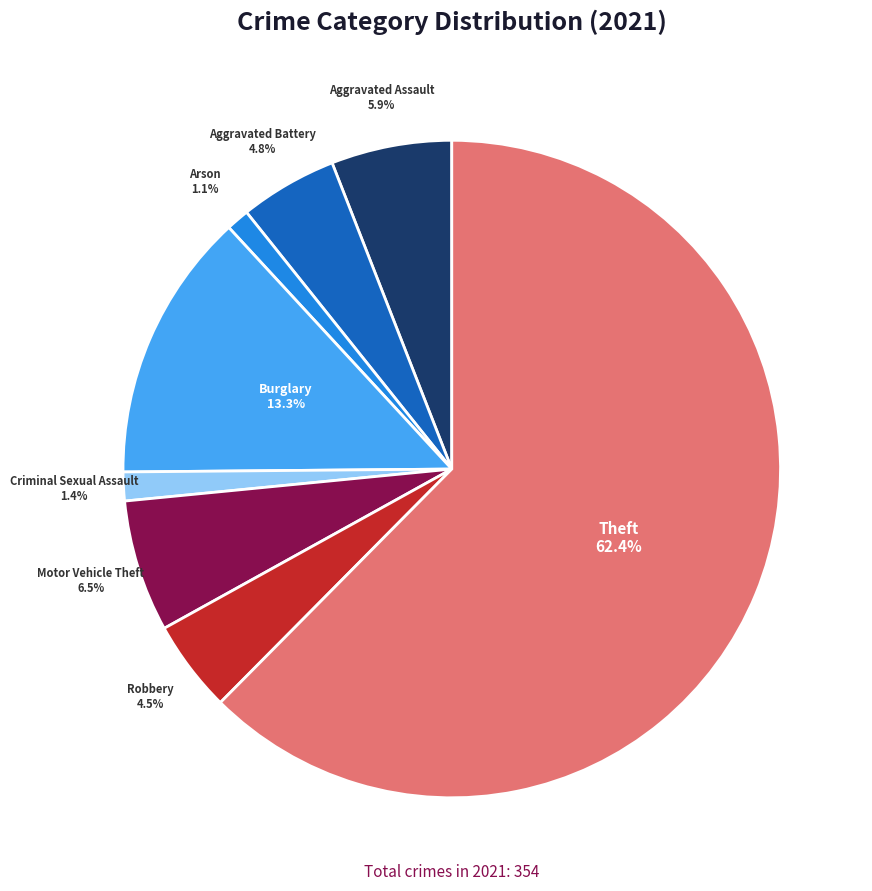

Does any single category account for the majority?

Yes